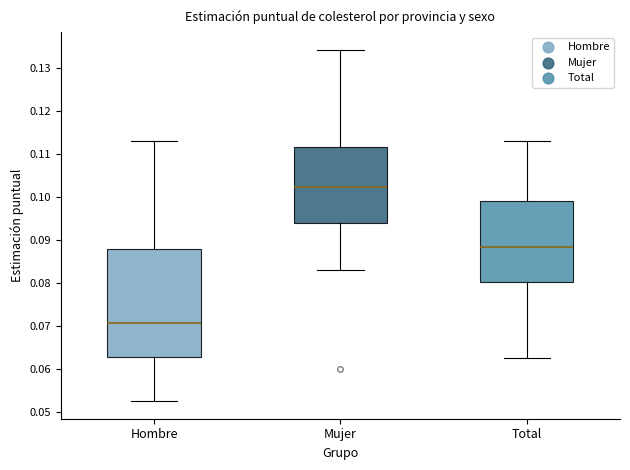

Comparing the boxes themselves (not the whiskers), which one is the tallest?

Hombre